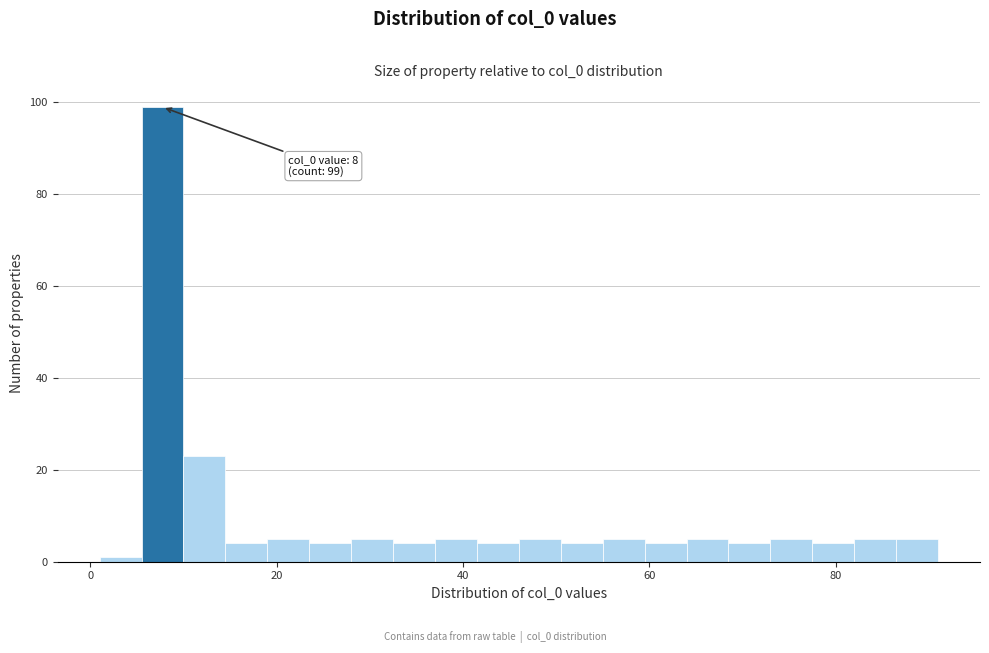

Around what value on the x-axis is the tallest bar? Give the approximate position of its centre, as read against the axis.

8